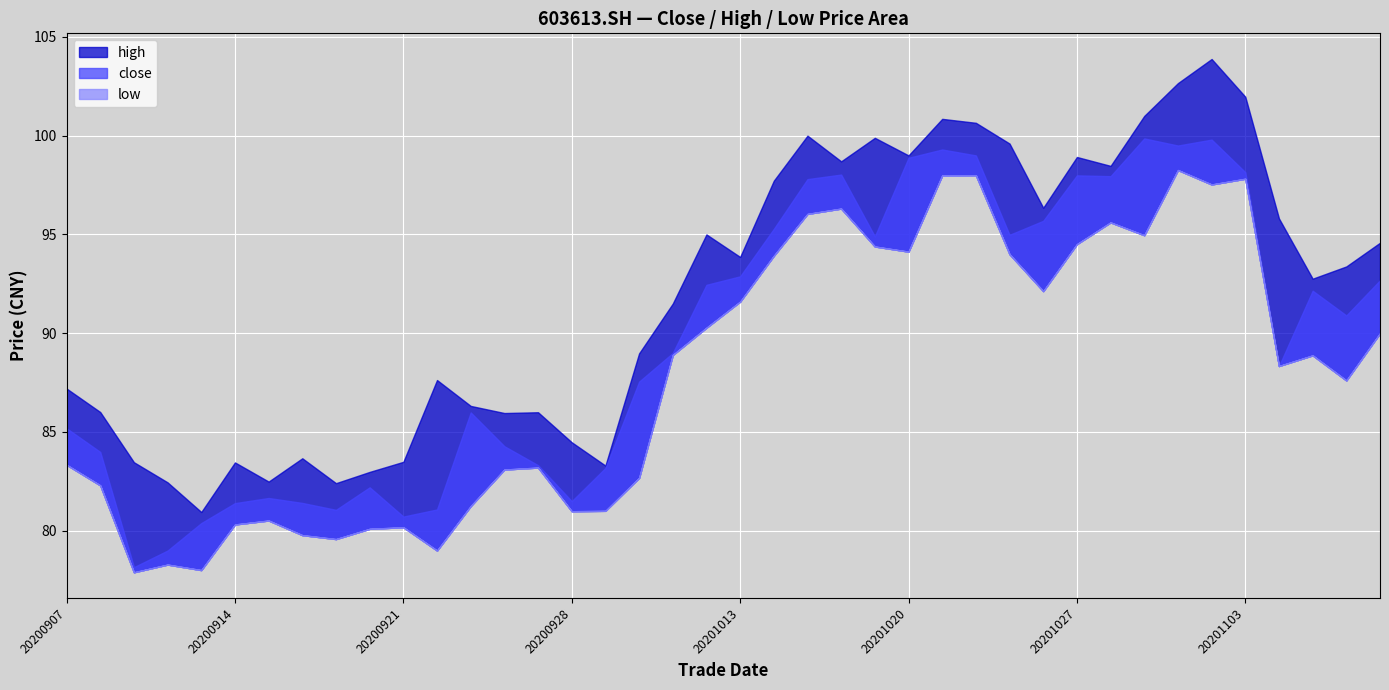

Reading left to right, extract all data points from this chart.

close: 85.2	84.0	78.2	79.0	80.4	81.4	81.7	81.4	81.1	82.2	80.7	81.1	86.0	84.3	83.3	81.5	83.2	87.5	89.0	92.5	92.9	95.3	97.8	98.0	94.9	98.9	99.3	99.0	95.0	95.7	98.0	98.0	99.9	99.5	99.8	98.2	88.3	92.2	90.9	92.7
high: 87.2	86.0	83.5	82.5	81.0	83.5	82.5	83.7	82.4	83.0	83.5	87.6	86.3	86.0	86.0	84.5	83.3	89.0	91.5	95.0	93.9	97.7	100.0	98.7	99.9	99.0	100.8	100.7	99.6	96.3	98.9	98.5	101.0	102.7	103.9	102.0	95.8	92.8	93.4	94.6
low: 83.3	82.3	77.9	78.3	78.0	80.3	80.5	79.8	79.6	80.1	80.2	79.0	81.2	83.1	83.2	81.0	81.0	82.7	88.9	90.3	91.6	93.9	96.0	96.3	94.4	94.1	98.0	98.0	94.0	92.1	94.5	95.6	95.0	98.3	97.5	97.8	88.3	88.9	87.6	90.0